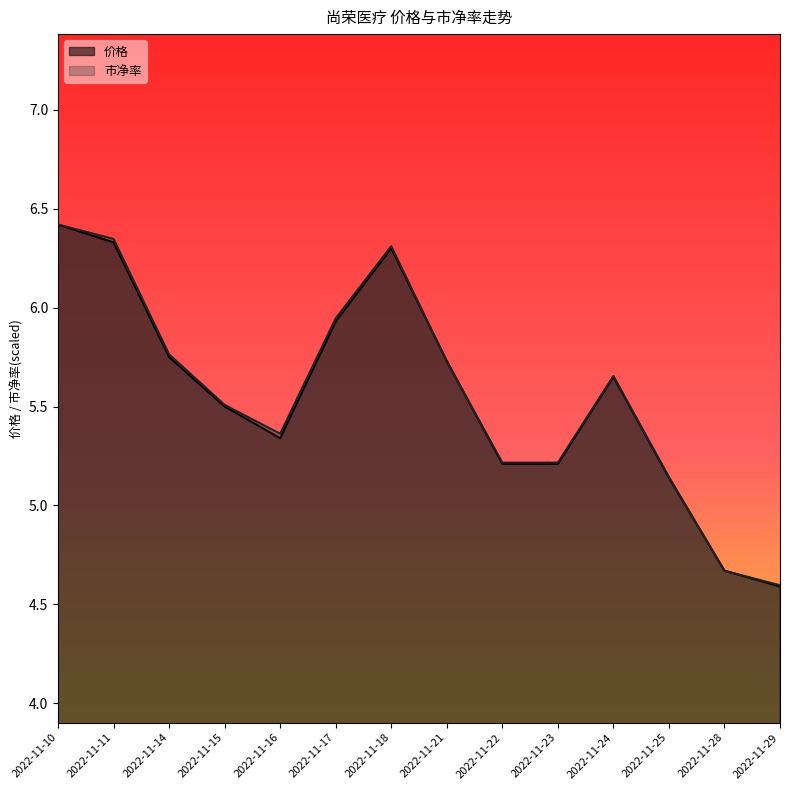

How many times do 价格 and 市净率 cross each other?

4